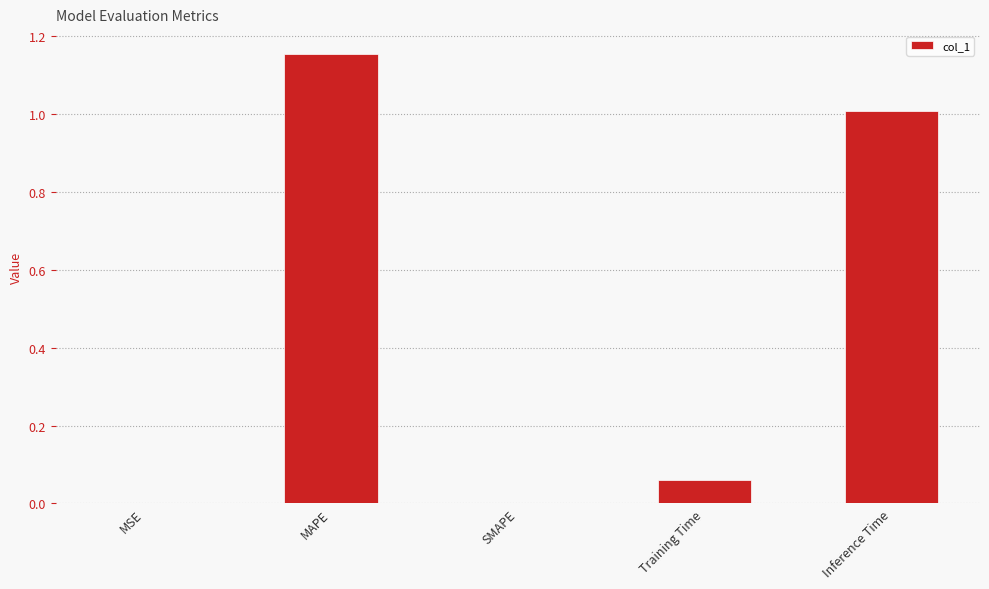

Which has a higher value, MSE or Training Time?

Training Time